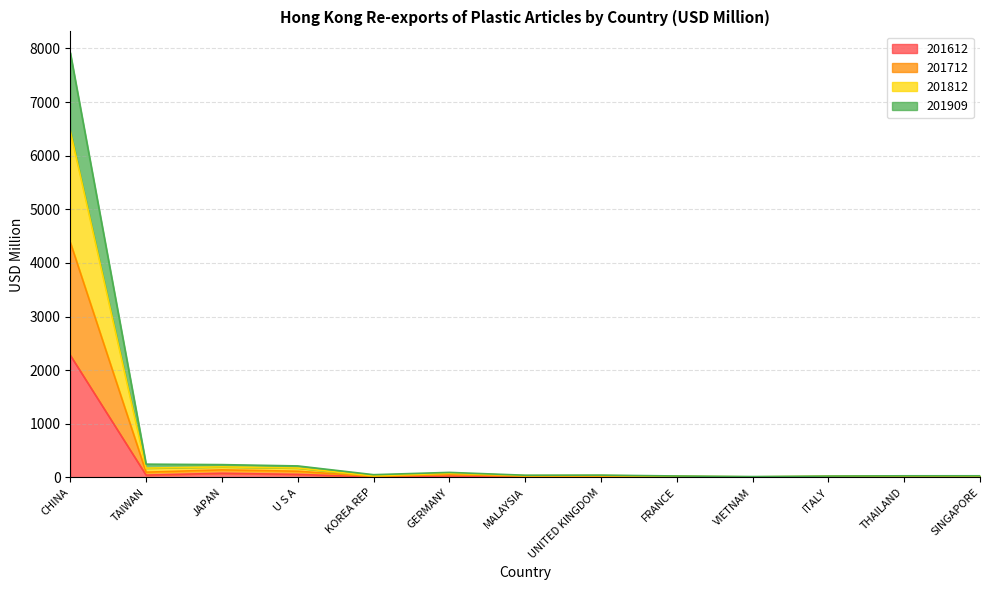

Between GERMANY and KOREA REP, which is larger?

GERMANY